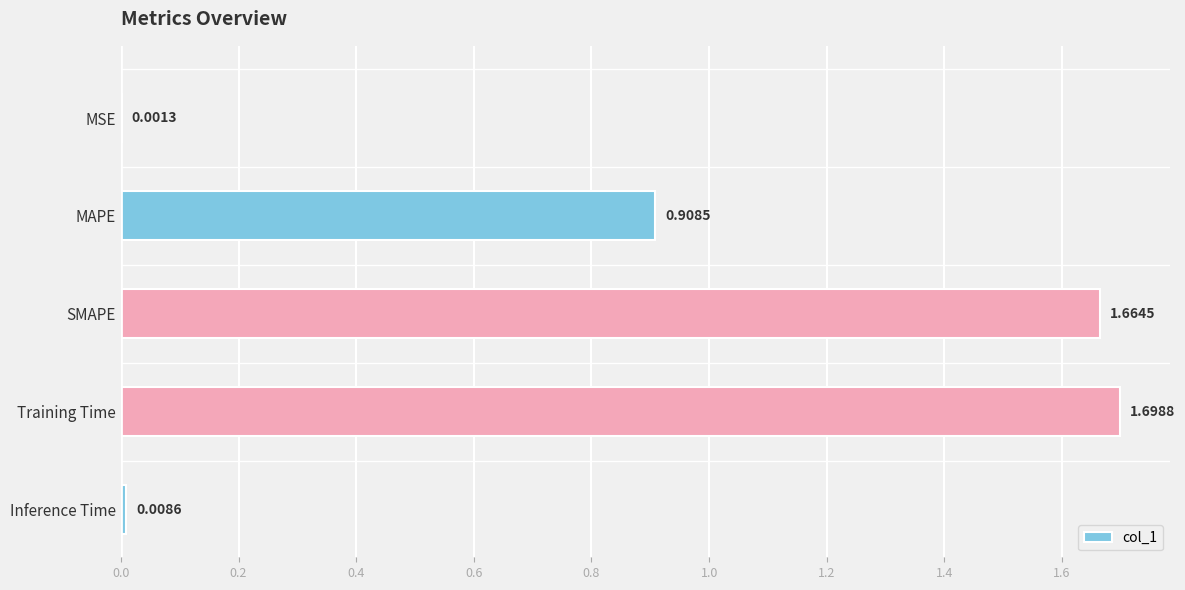

What is the sum of all values?

4.3